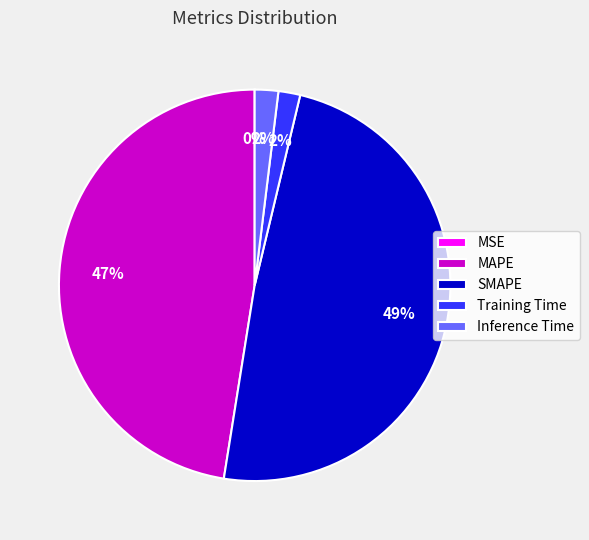

To the nearest percent, what is the average slice percentage?

20%